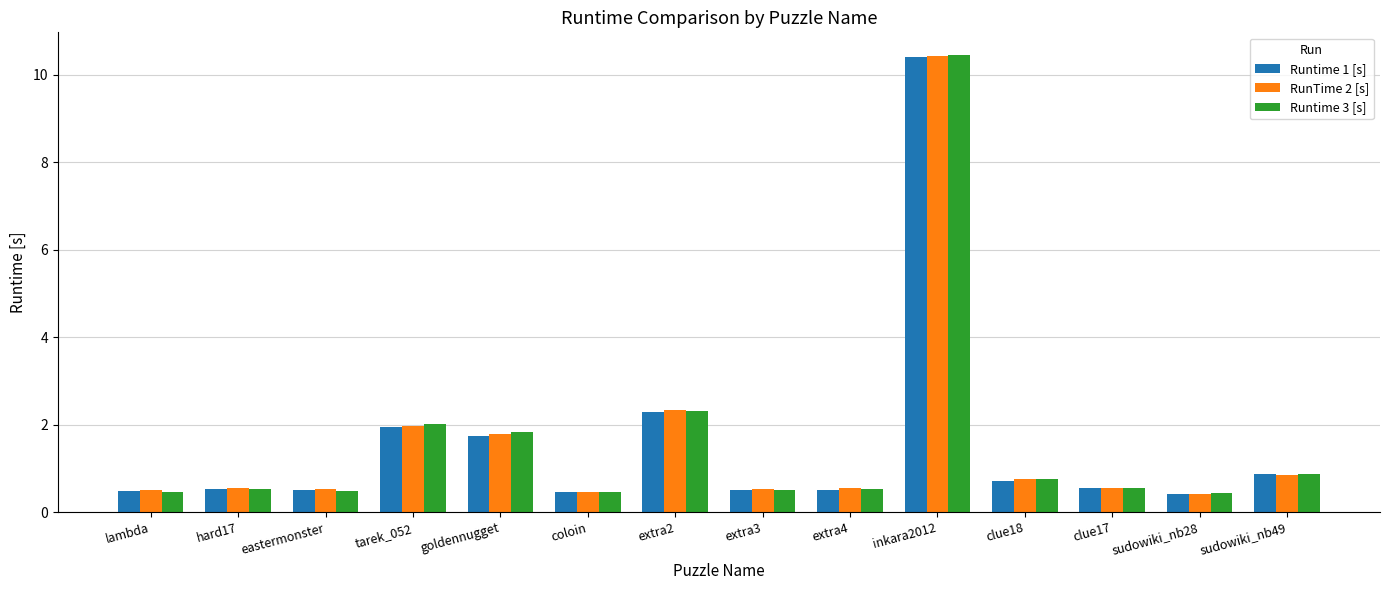

At which category is the sum across all series the highest?

inkara2012